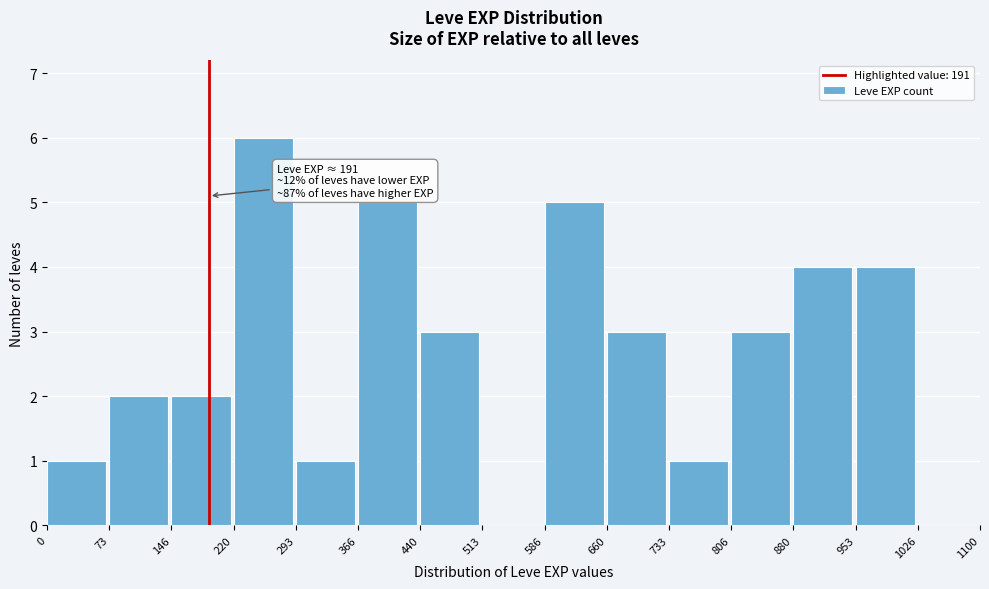

Which range on the x-axis has the tallest bar?

220 to 293